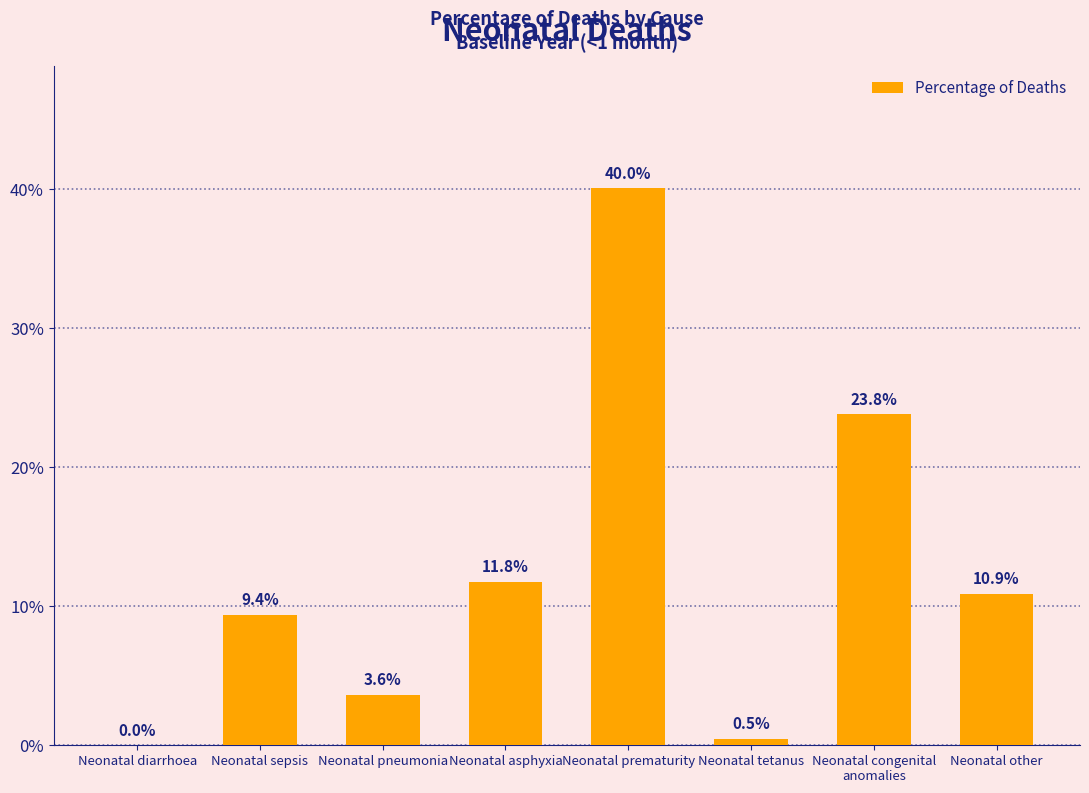

Are the bars horizontal?

No